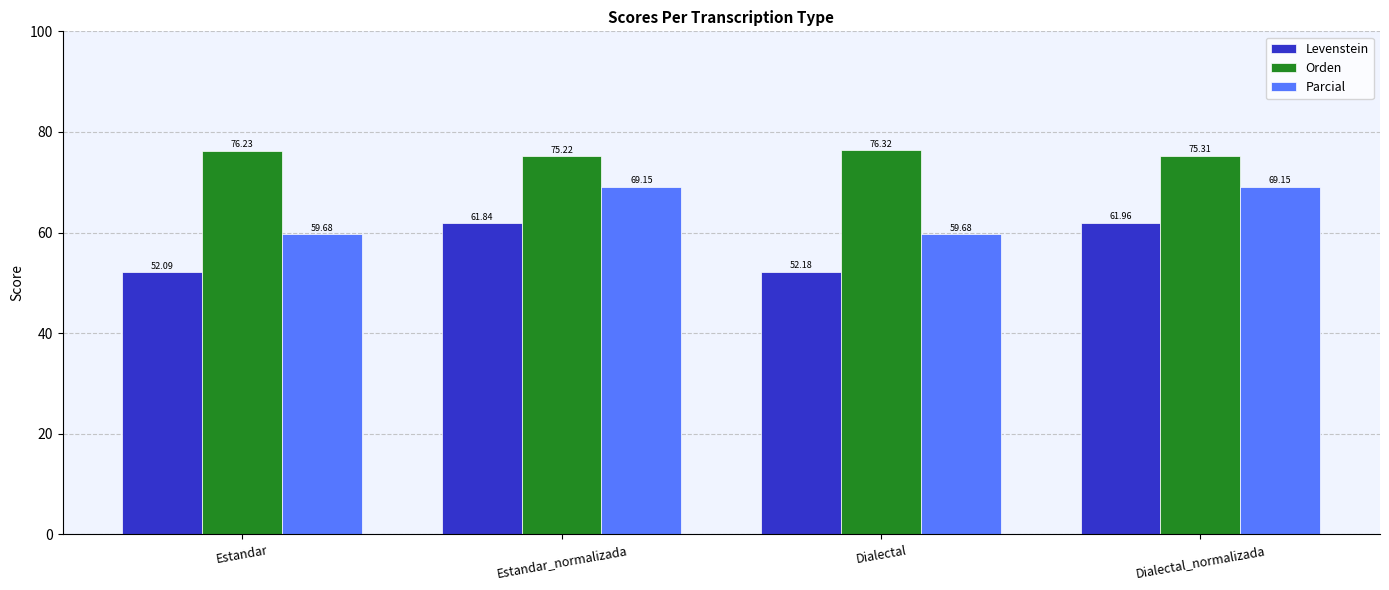

How many groups of bars are there?

4